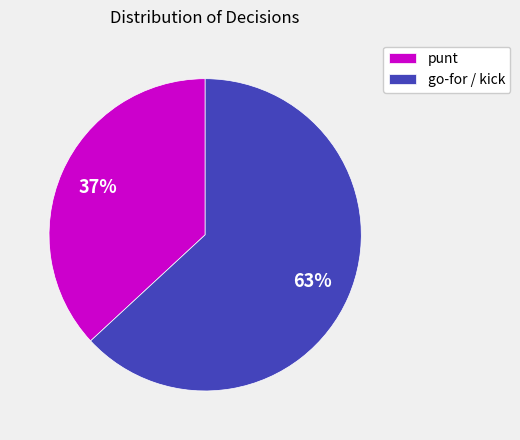

To the nearest percent, what is the average slice percentage?

50%